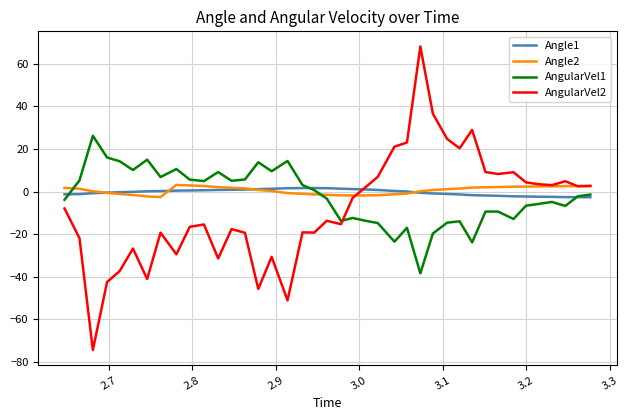

True or false: AngularVel1 and Angle2 intersect in this chart.

True